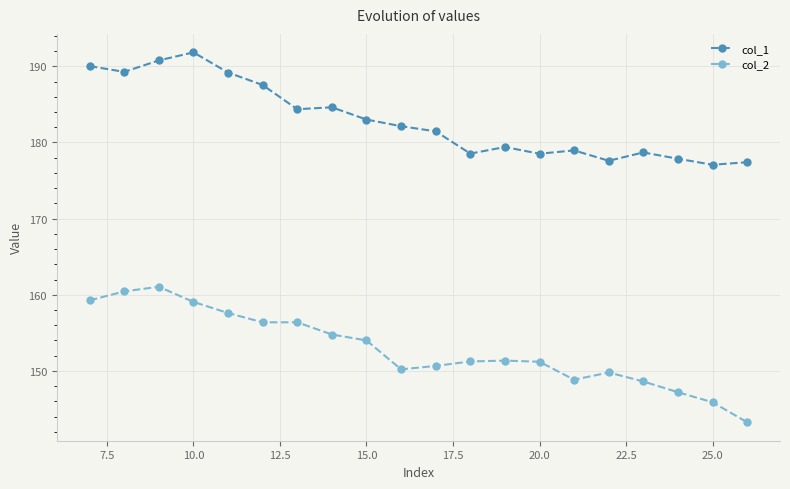

True or false: col_1 and col_2 intersect in this chart.

False